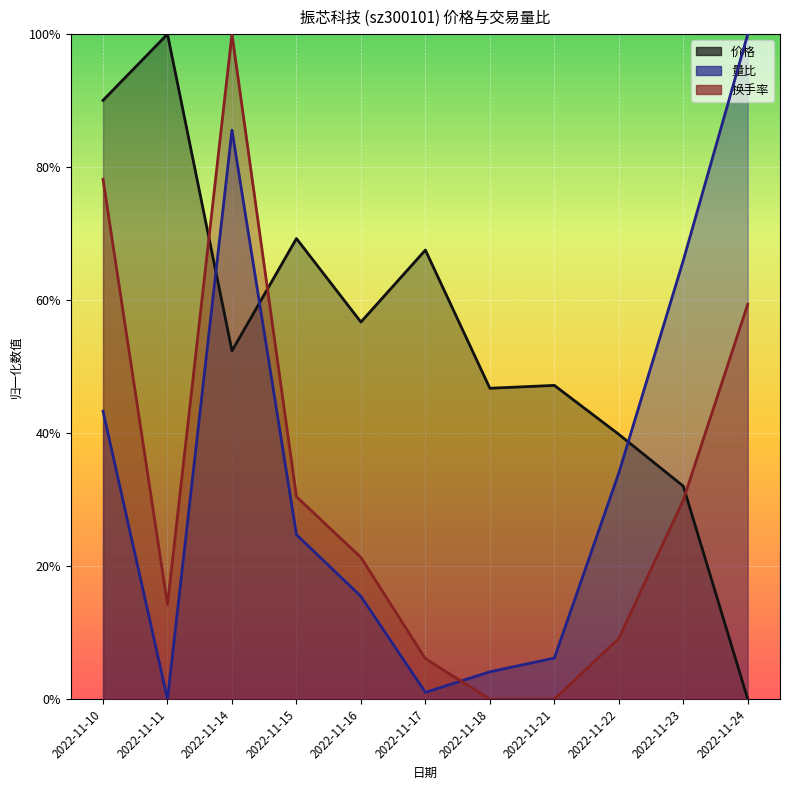

Is the value of 价格 at 2022-11-14 greater than the value of 量比 at 2022-11-15?

Yes